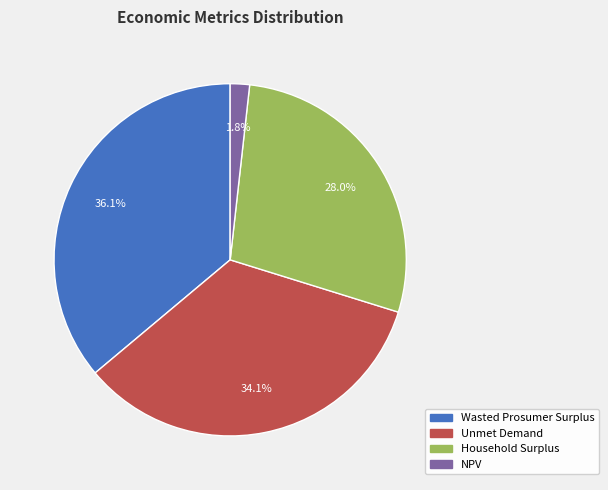

Count the number of slices in the pie.

4